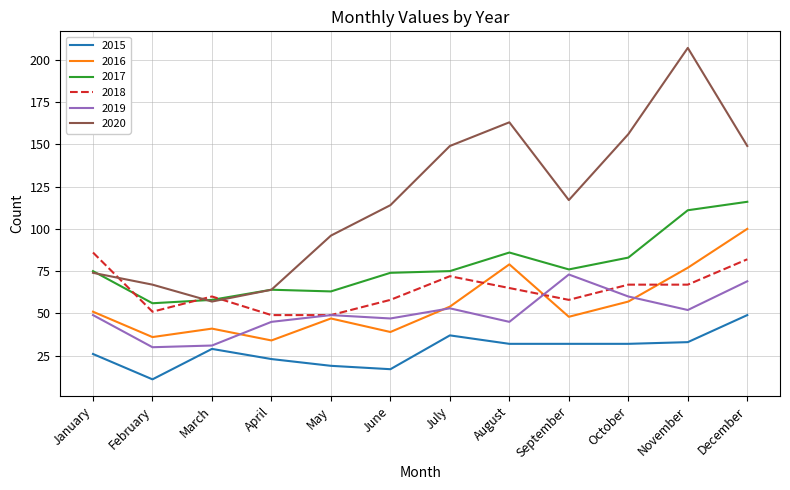

At how many categories does at least one series exceed 63?

11